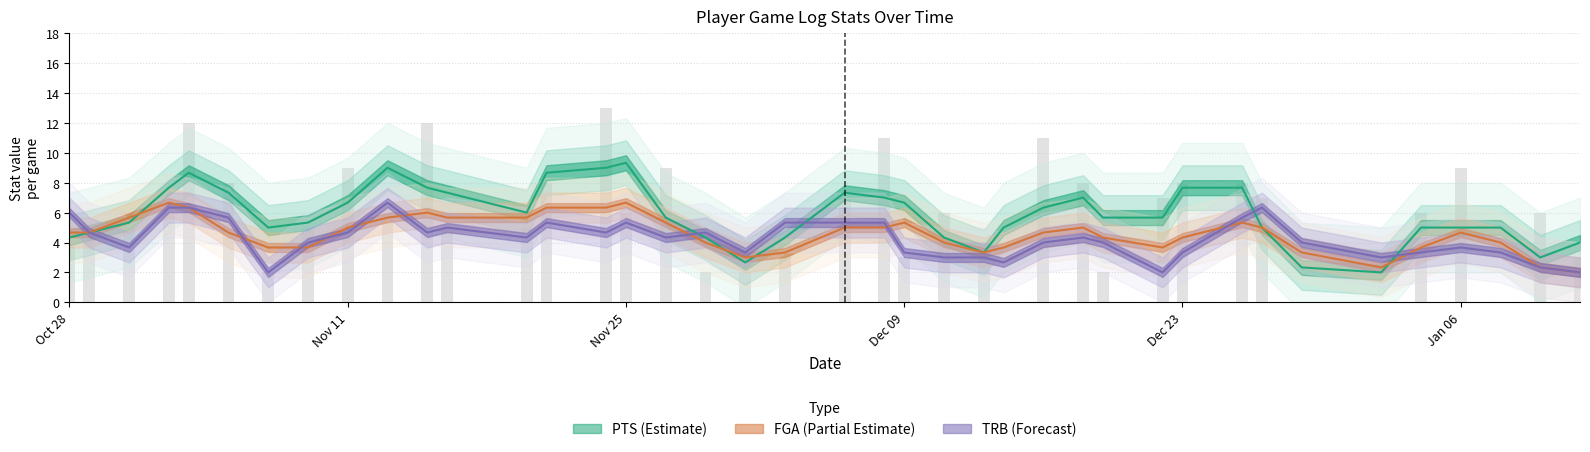

True or false: PTS has a value of 2 at 2015-12-27.

False